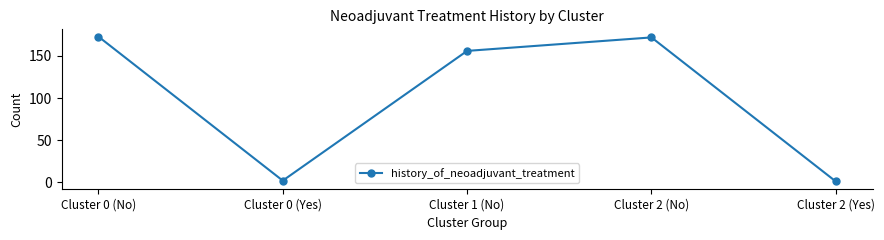

What is the sum of all values?

504